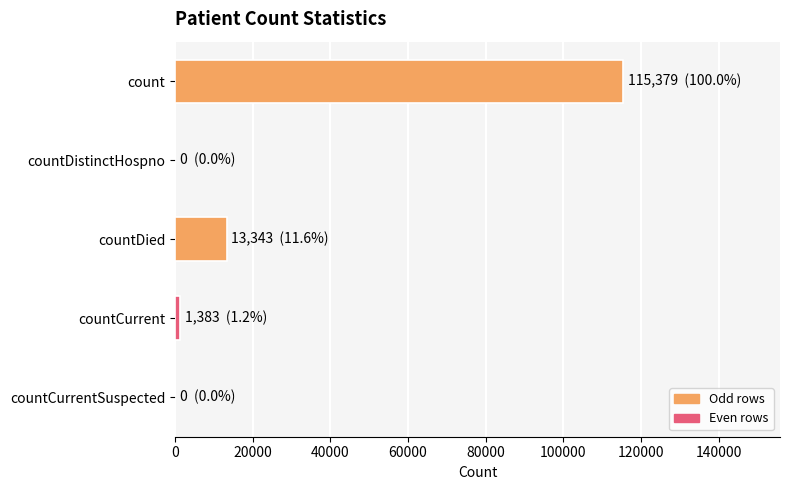

Count the number of categories in the chart.

5